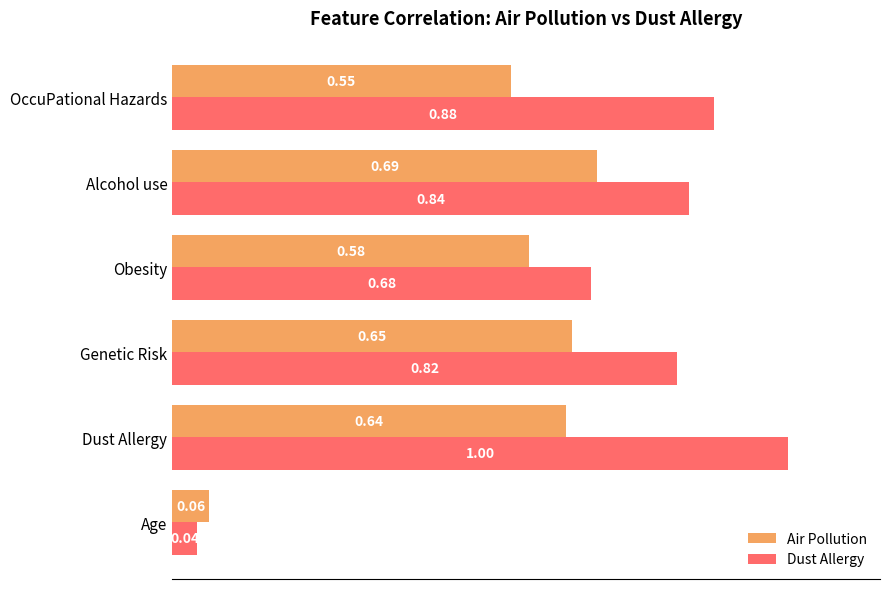

Which label corresponds to the smallest value in the chart?

Age